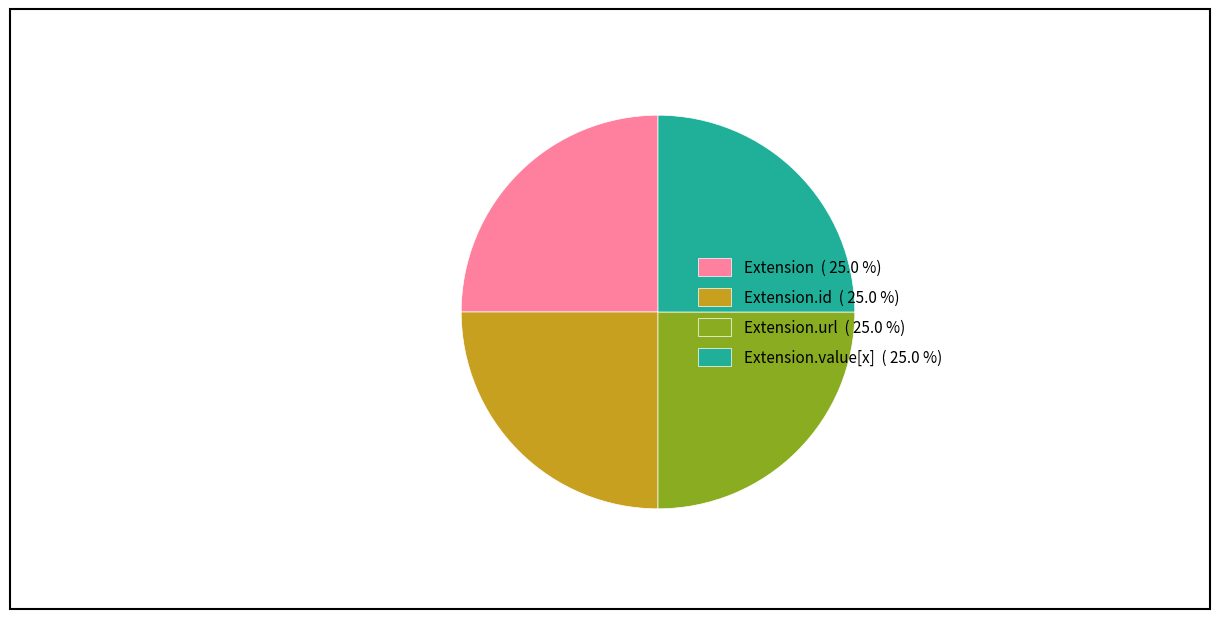

Is there a majority slice in this chart?

No